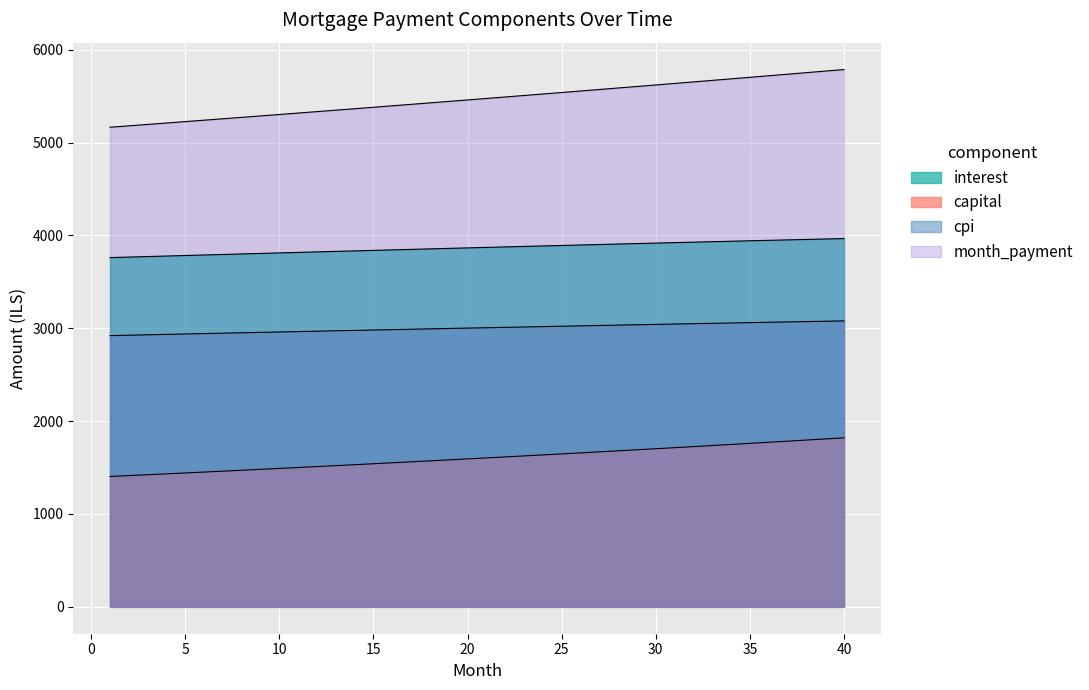

How many data points in month are above 5474?

20